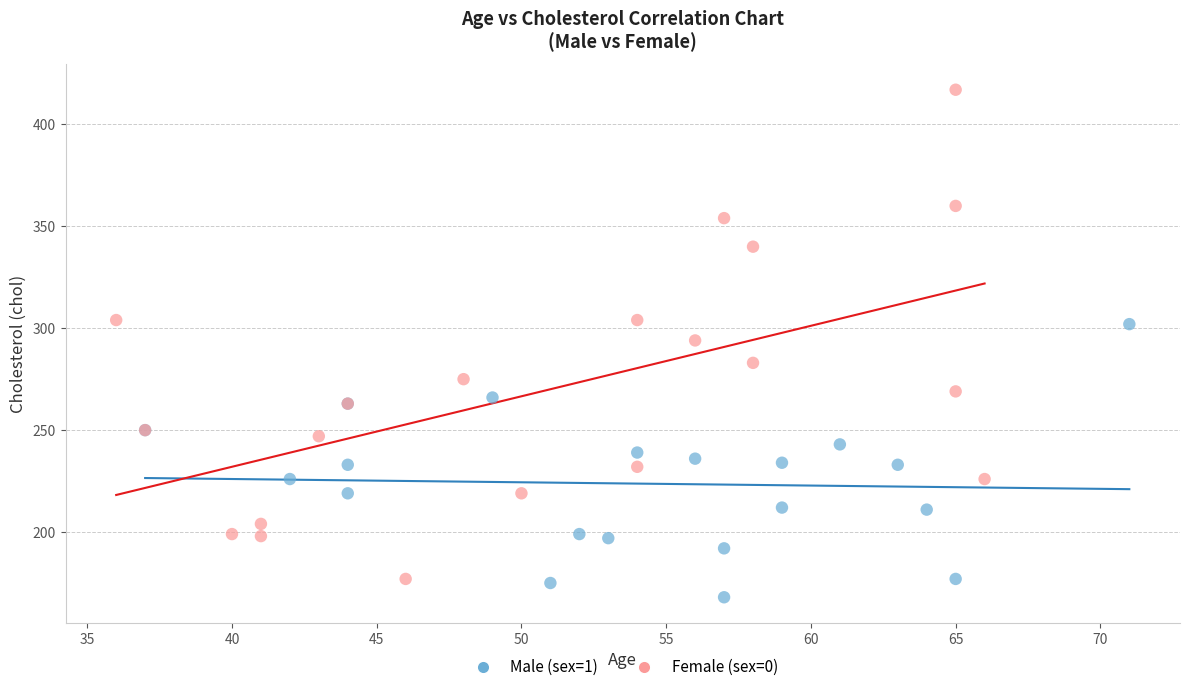

Which series reaches the maximum Y coordinate?

Female (sex=0)